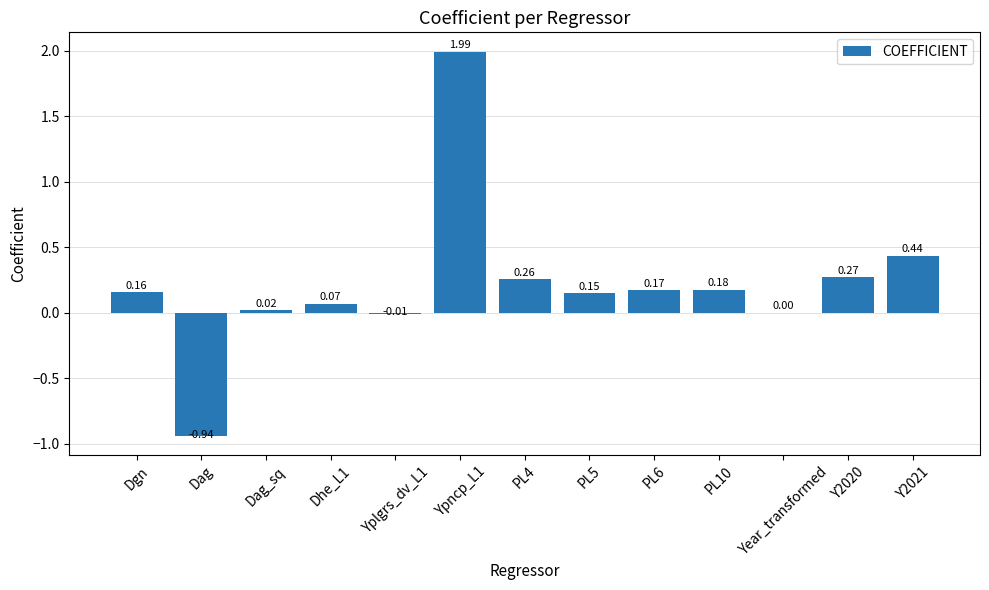

What is the sum of the values at Dag and PL10?

-0.8